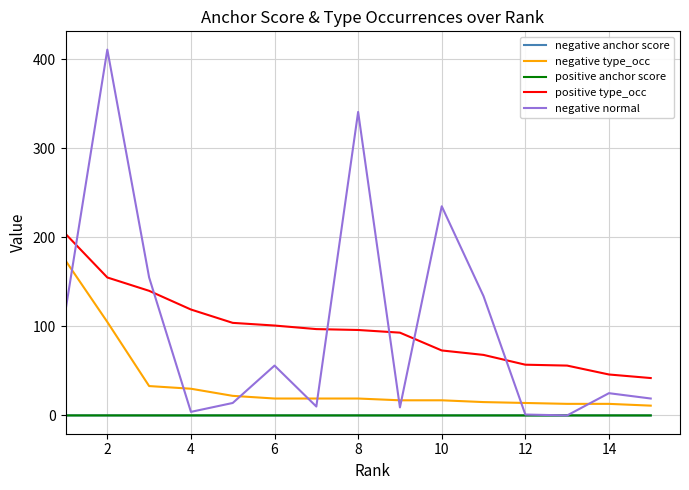

What is the greatest value displayed?

411.0